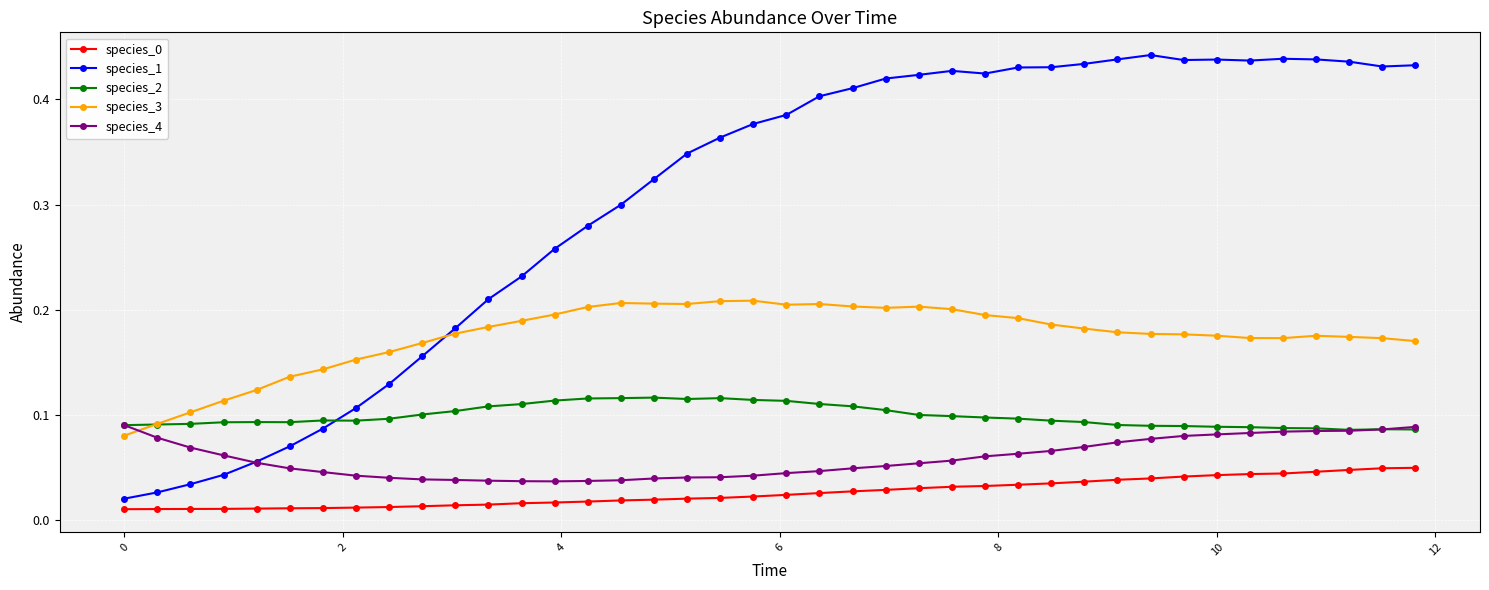

At how many categories does at least one series exceed 0?

40